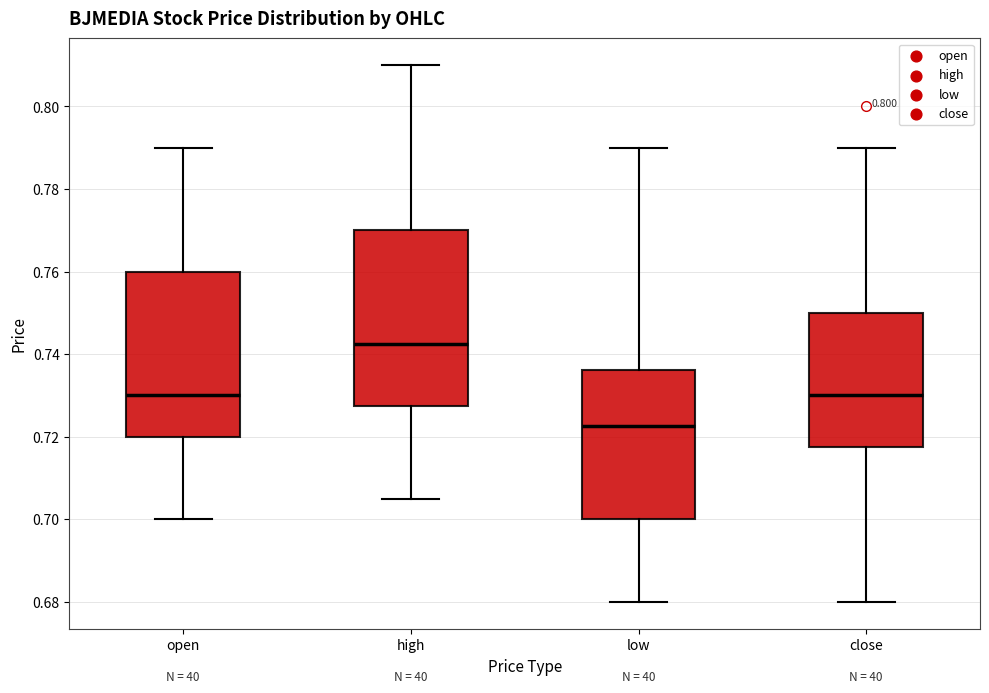

Reading left to right, transcribe this box plot: for each box, give where its median line is, the range the box spans, and where its two whiskers end, as read against the y-axis. The values are not printed on the chart, so give them approximately, as read against the axis.

open: median 0.730, box 0.720 to 0.760, whiskers 0.700 to 0.790
high: median 0.742, box 0.728 to 0.770, whiskers 0.706 to 0.810
low: median 0.722, box 0.700 to 0.736, whiskers 0.680 to 0.790
close: median 0.730, box 0.718 to 0.750, whiskers 0.680 to 0.790